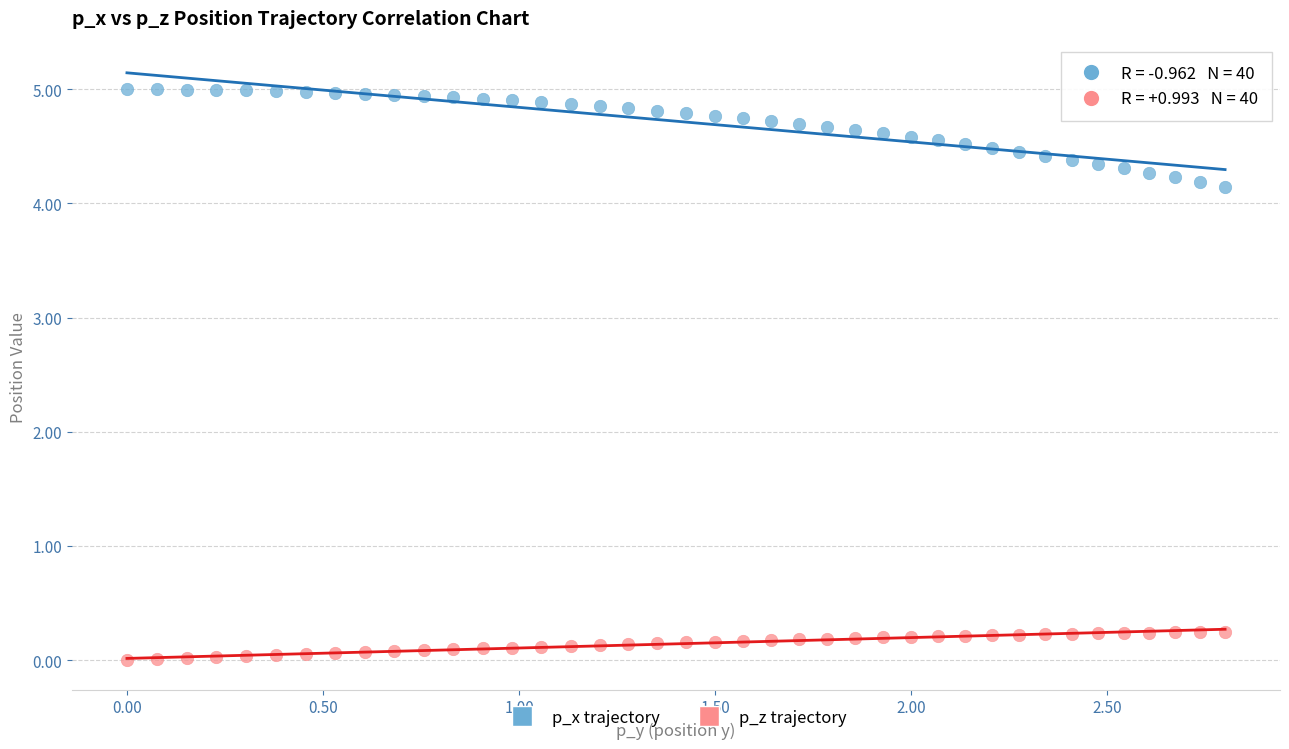

Which series has the largest Y range (max minus min)?

p_x trajectory